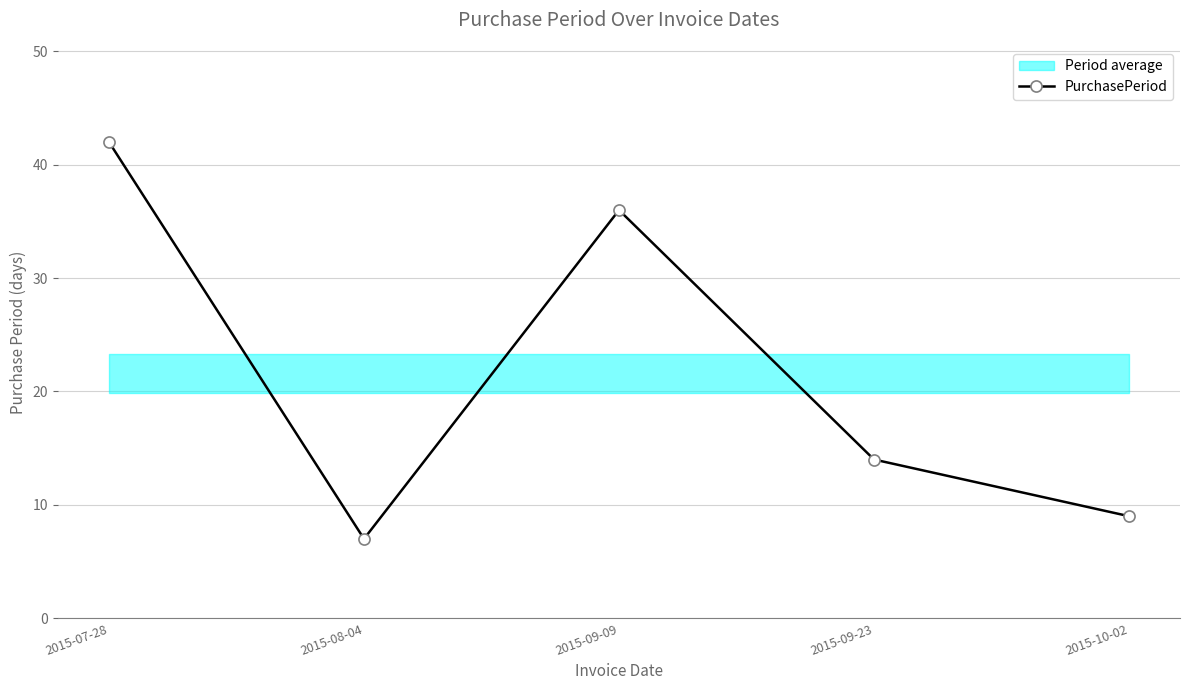

The value at 2015-09-09 is 36. True or false?

True